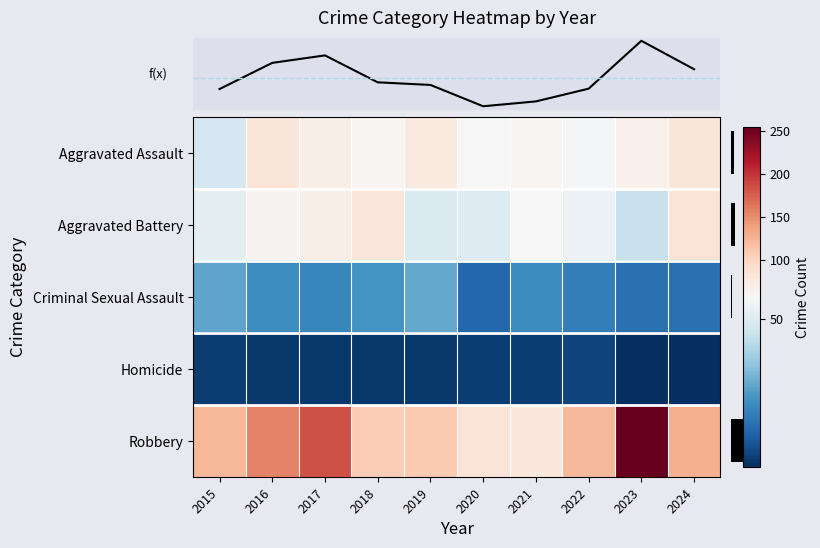

Count the number of categories in the chart.

10